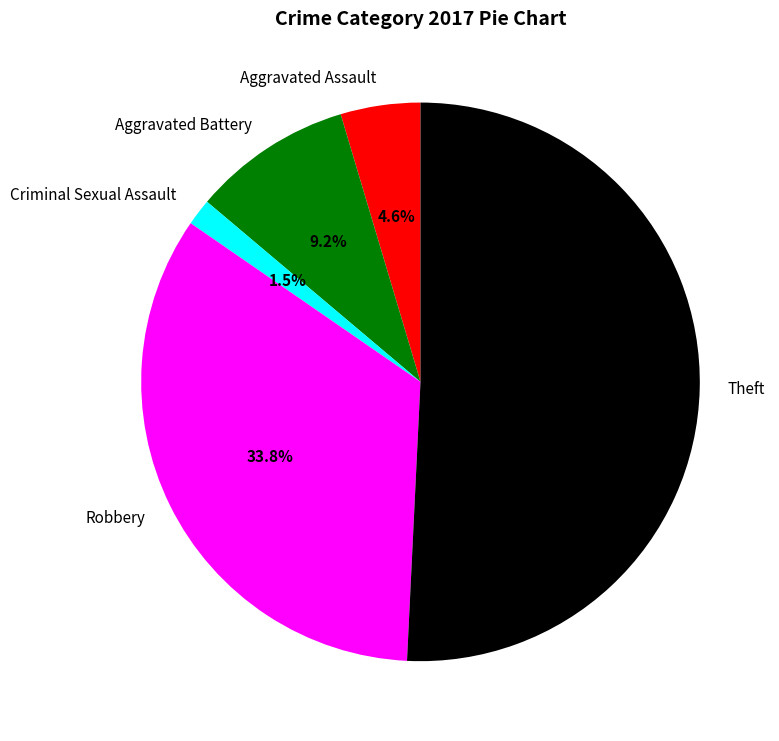

Is there a majority slice in this chart?

Yes